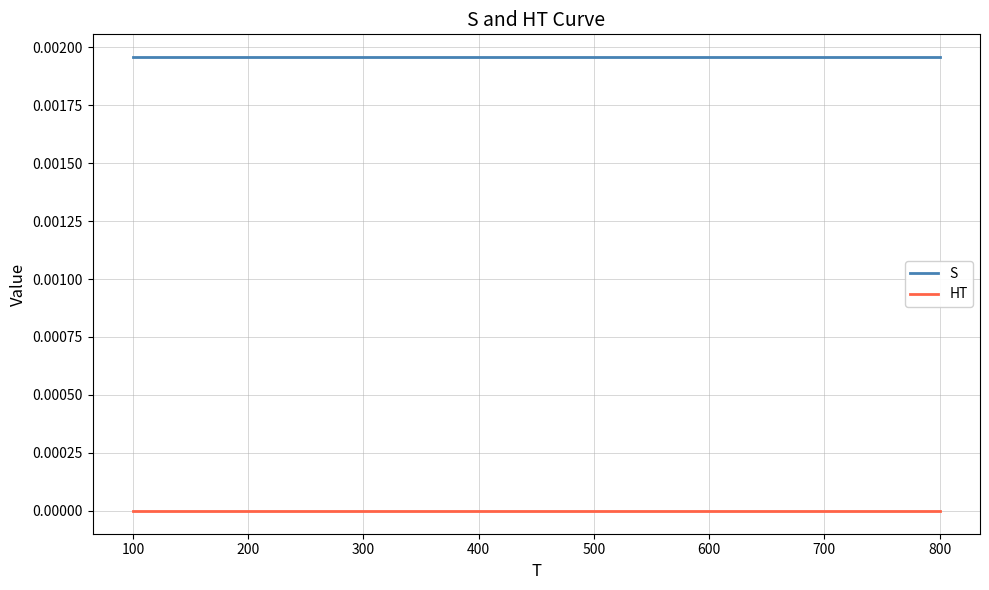

What are all the series names shown in the legend?

S, HT